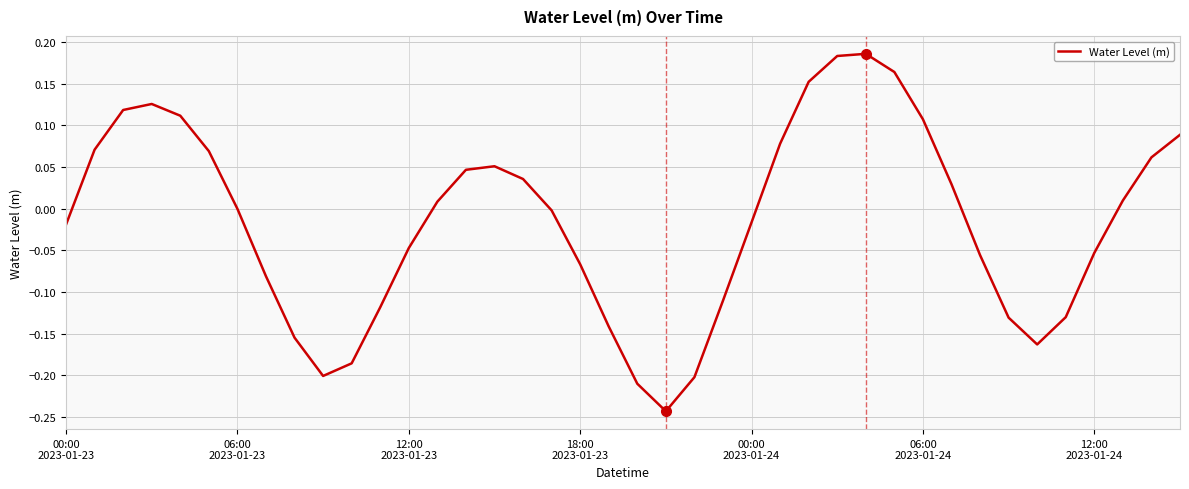

What is the difference between the maximum and minimum values?

0.4